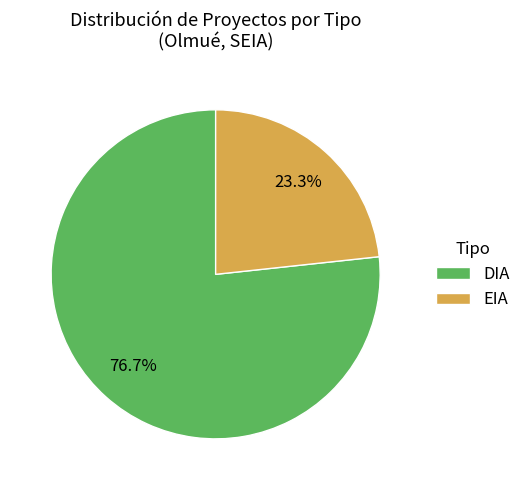

To the nearest percent, what is the combined percentage of DIA and EIA?

100%